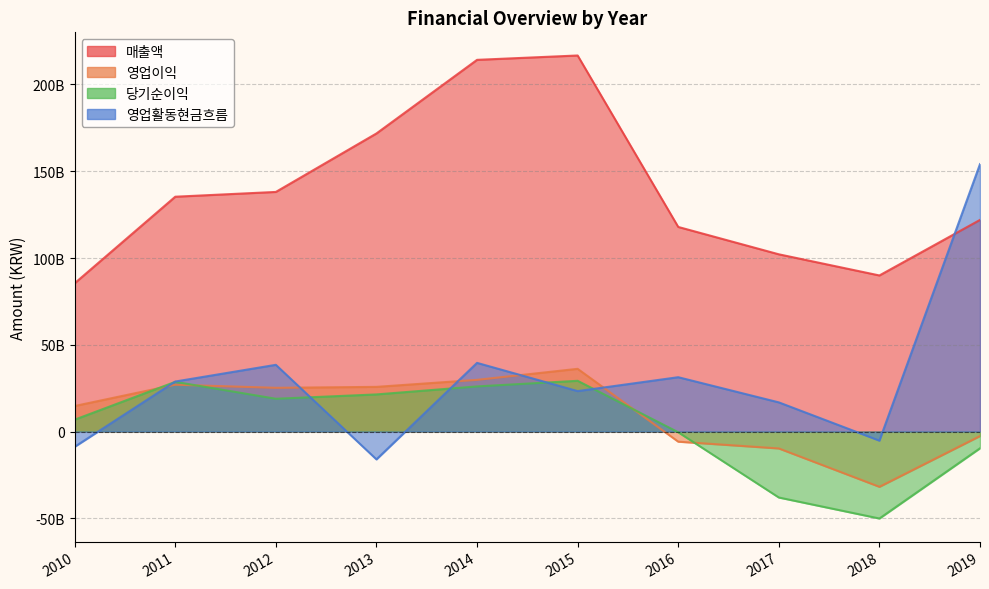

What is the sum of all 당기순이익 values?

32708197358